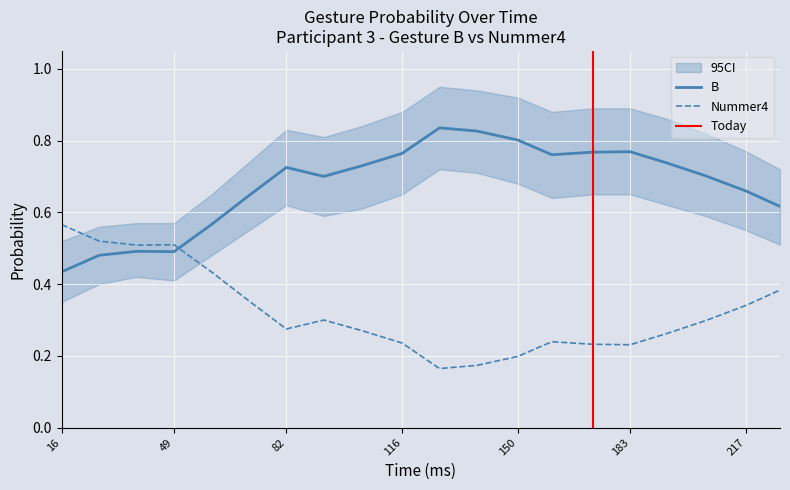

Reading right to left, list all the values displayed in this chart.

B: 227=0.6	217=0.7	205=0.7	194=0.7	183=0.8	172=0.8	160=0.8	150=0.8	138=0.8	127=0.8	116=0.8	104=0.7	93=0.7	82=0.7	71=0.6	60=0.6	49=0.5	38=0.5	27=0.5	16=0.4
Nummer4: 227=0.4	217=0.3	205=0.3	194=0.3	183=0.2	172=0.2	160=0.2	150=0.2	138=0.2	127=0.2	116=0.2	104=0.3	93=0.3	82=0.3	71=0.4	60=0.4	49=0.5	38=0.5	27=0.5	16=0.6